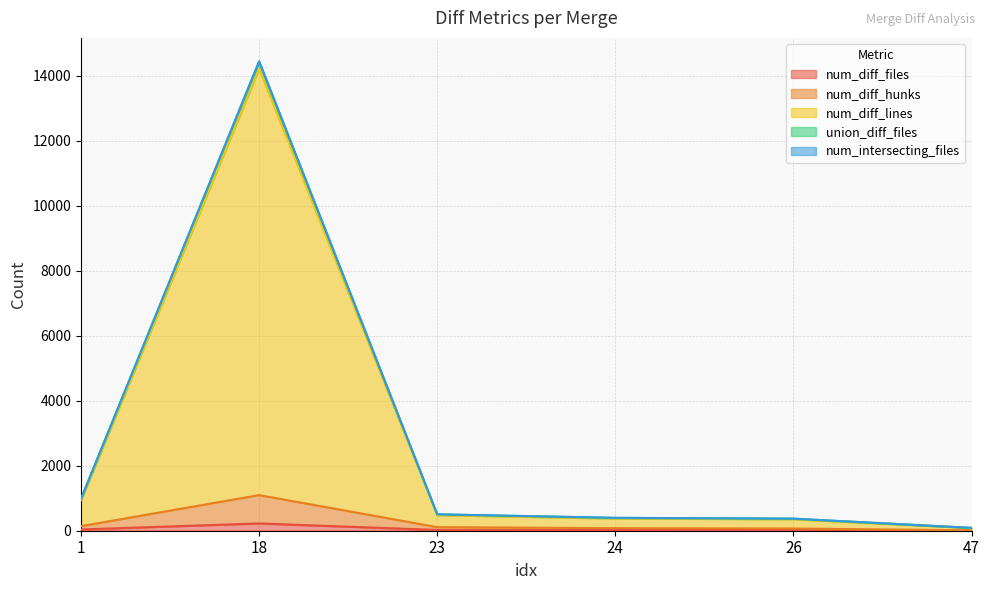

True or false: num_diff_files and num_diff_lines cross at least once.

False